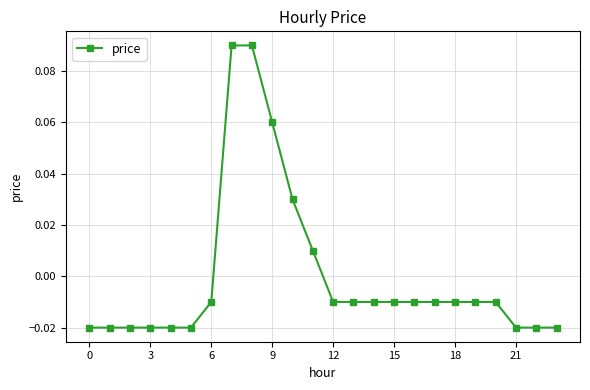

How many values are above zero?

5